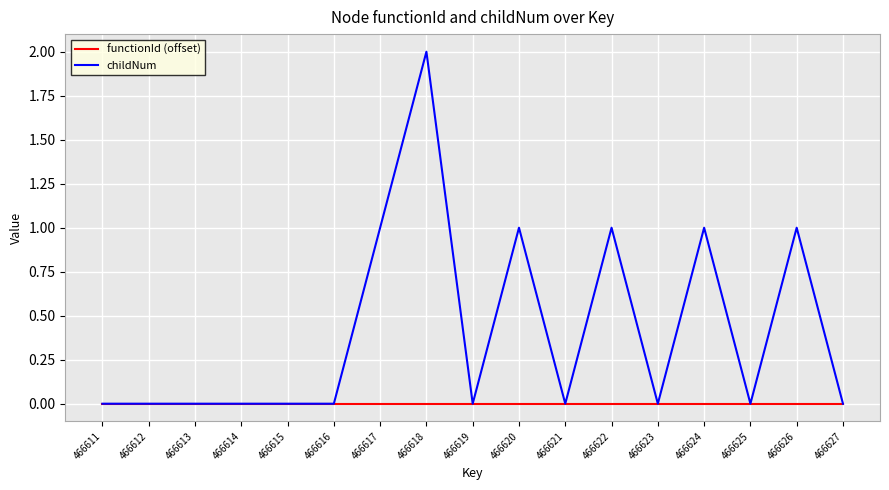

What is the sum of all childNum values?

7